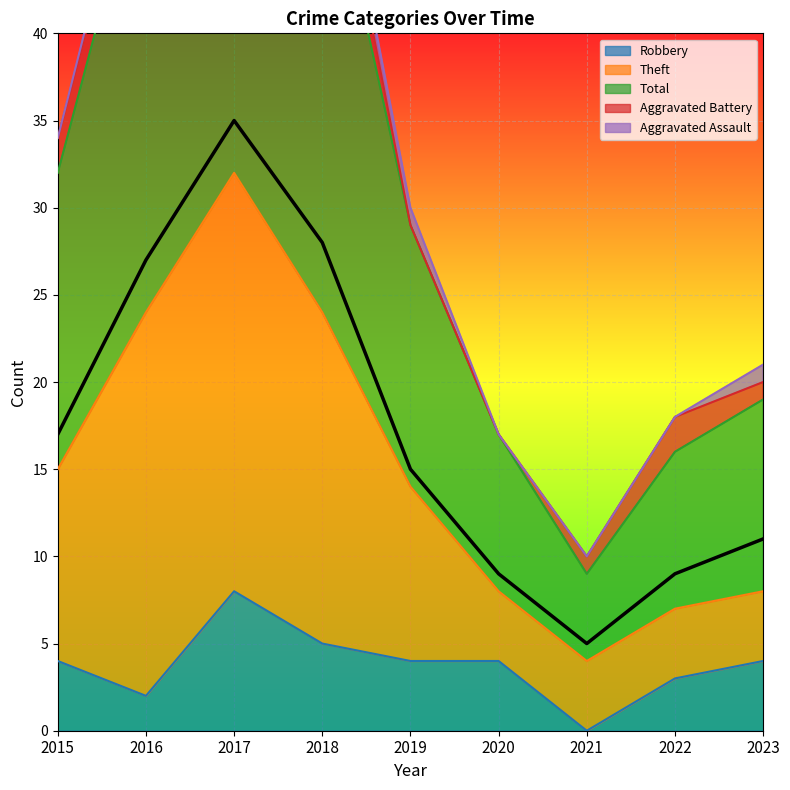

What is the value of the Total point at the 5th from the left?

15